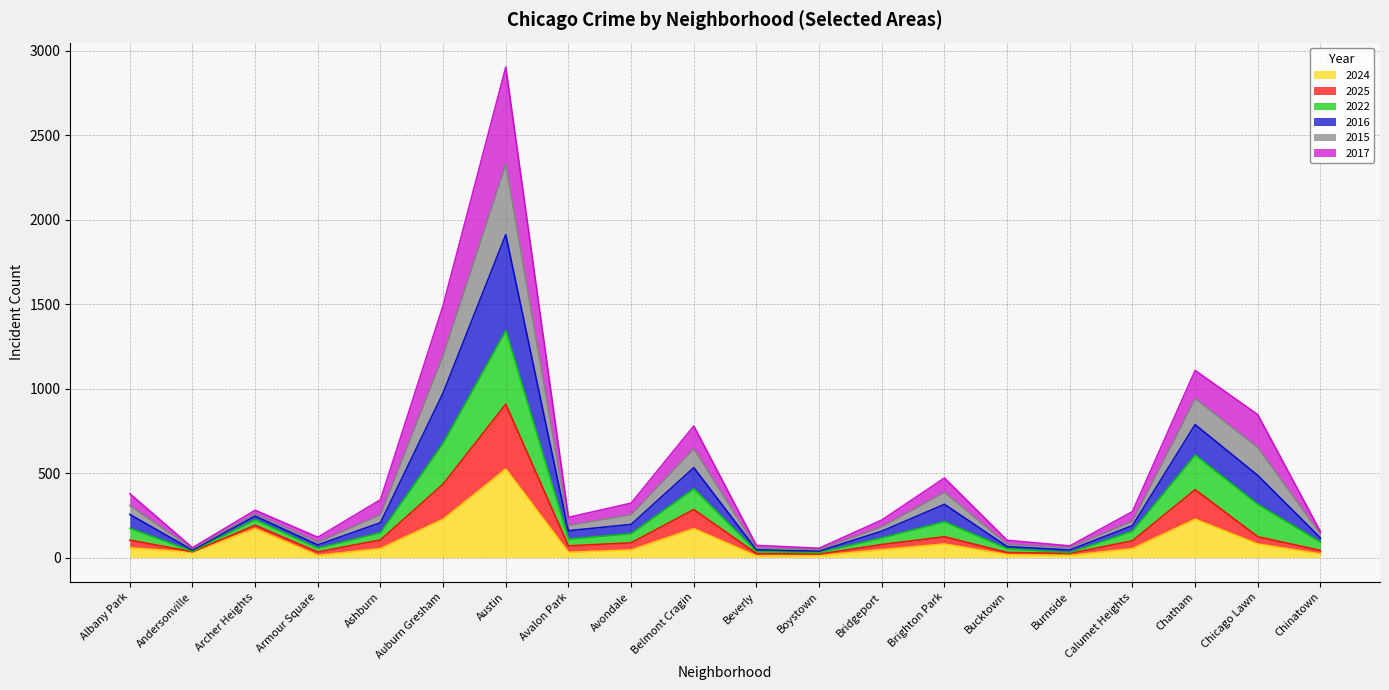

Which category has the highest value in the 2024 series?

Austin